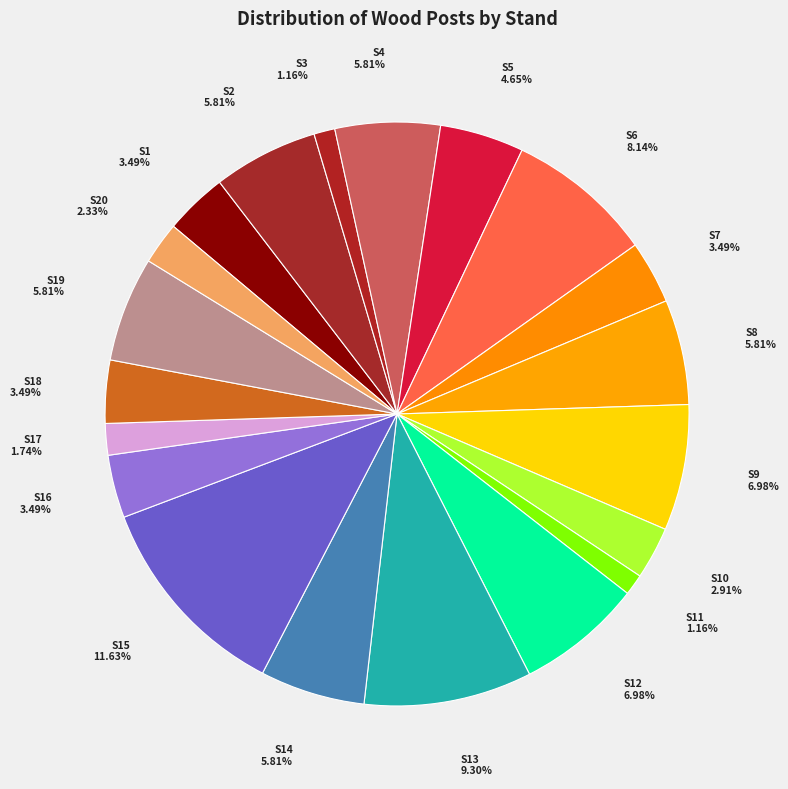

Does S2 account for over 50% of the chart?

No